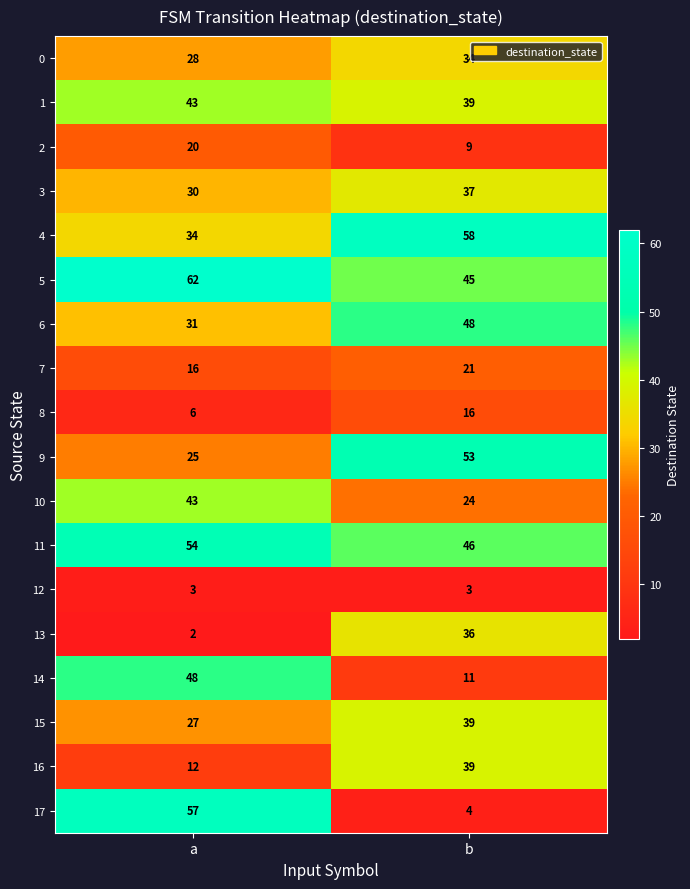

What is the sum of all 2 values?

29